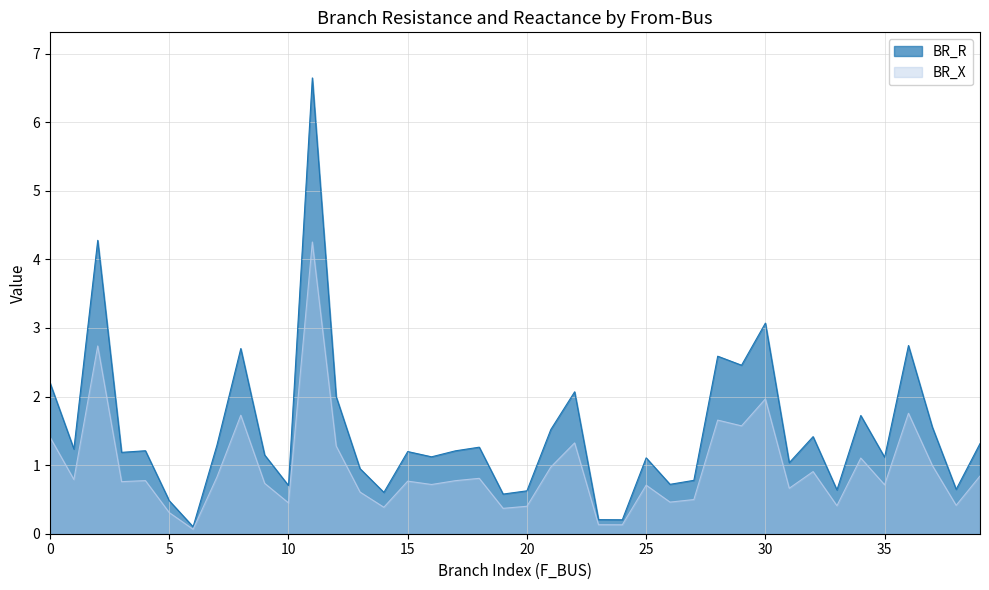

The value of BR_R at 39 is 0.9. True or false?

False